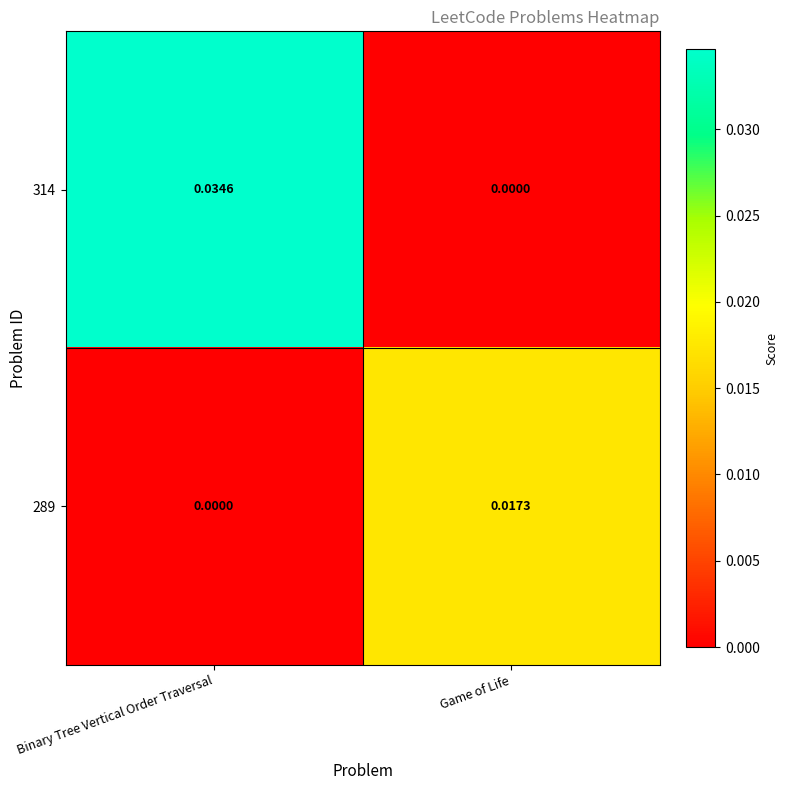

At which label does 314 reach its minimum?

Game of Life